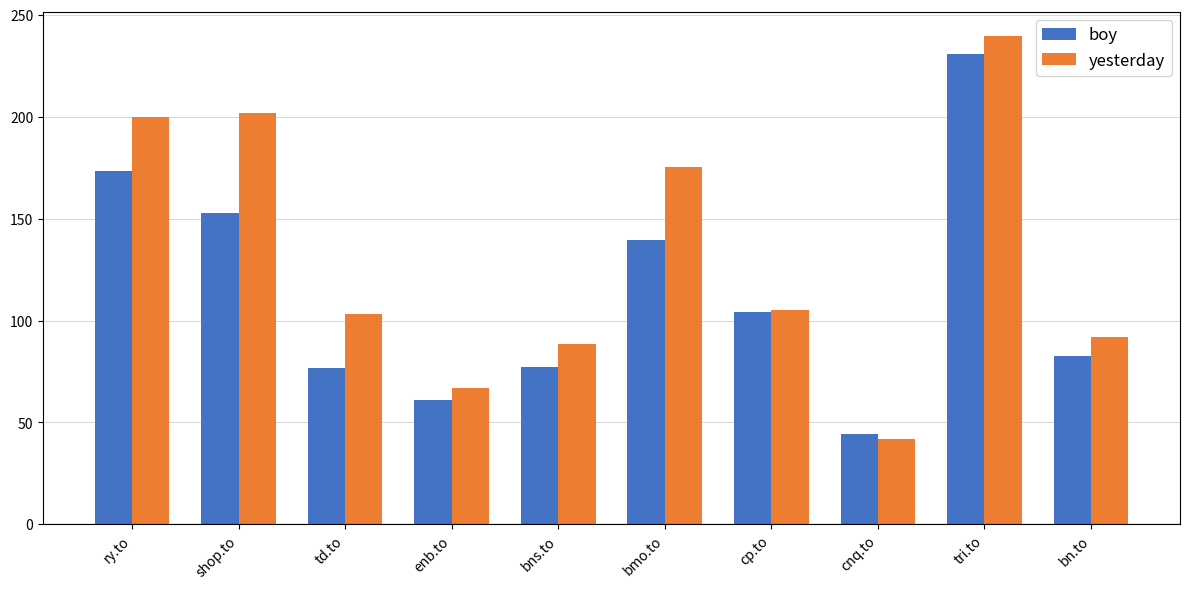

At which label does boy first exceed 104?

ry.to